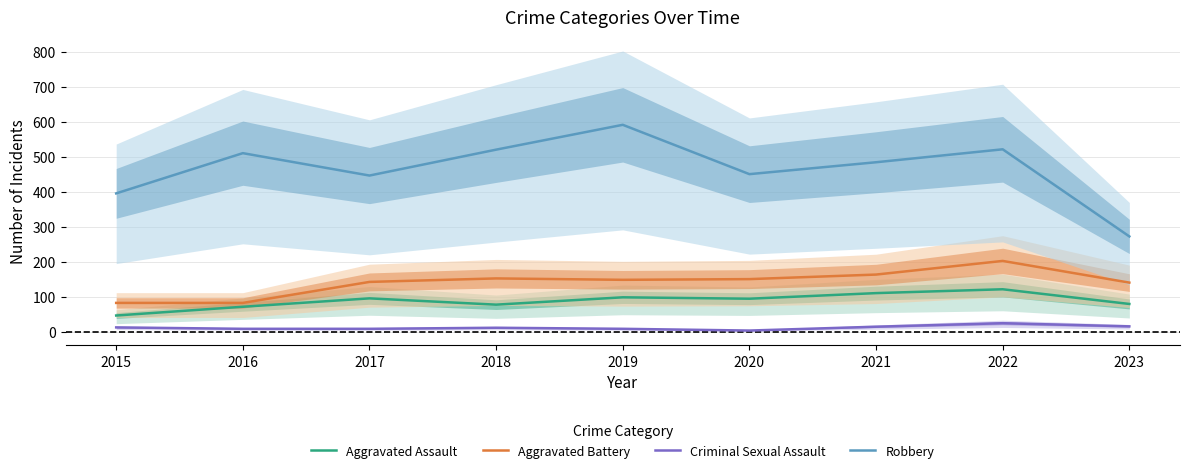

Does the chart display data point markers on the line(s)?

No